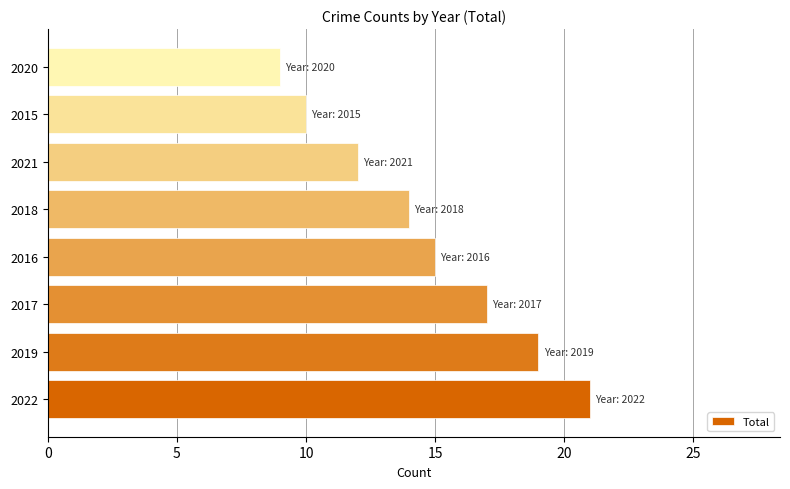

What is the sum of the values at 2022 and 2019?

40